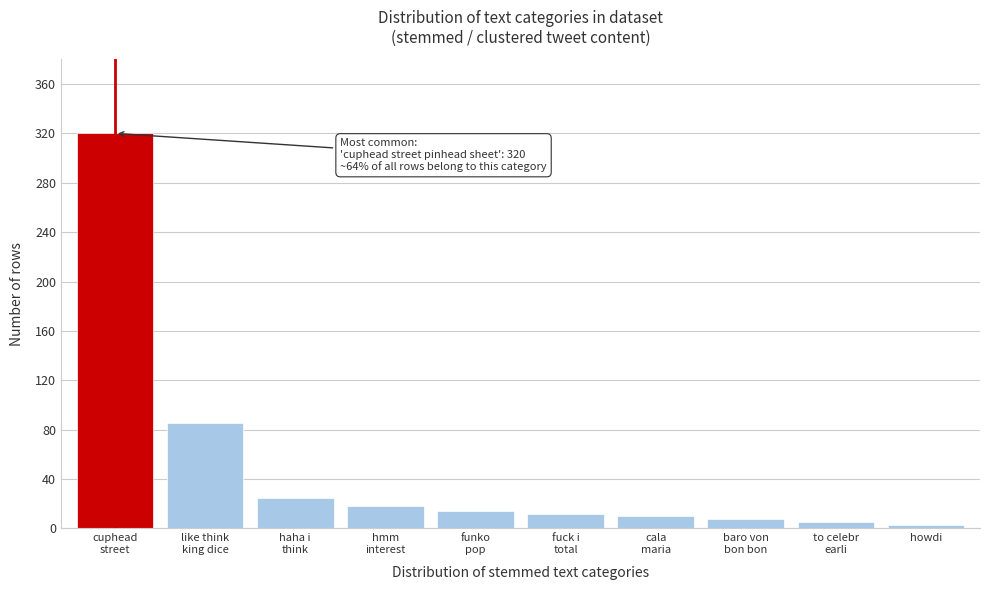

Reading left to right, extract all data points from this chart.

320	85	25	18	14	12	10	8	5	3